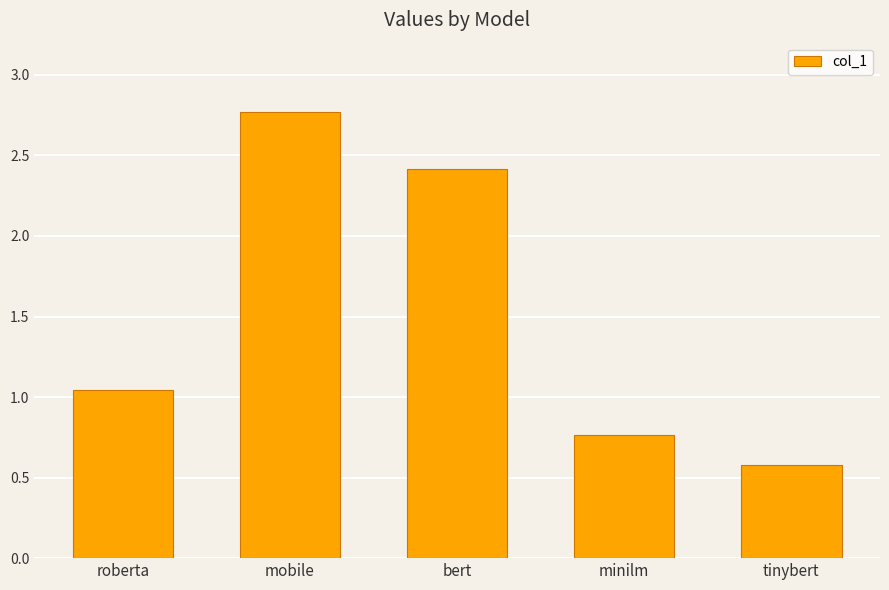

Rank the categories by value from highest to lowest.

mobile, bert, roberta, minilm, tinybert